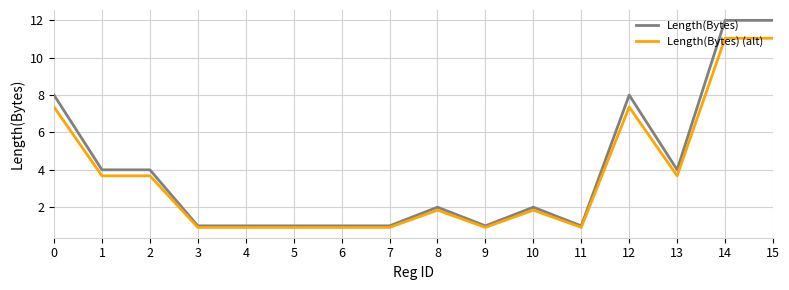

Which series has the widest spread of values?

Length(Bytes)